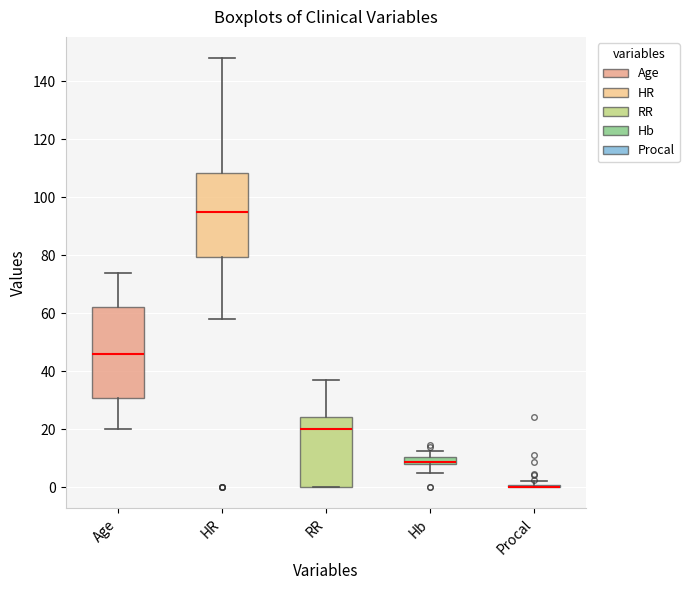

Which box is the tallest, from its lower edge to its upper edge?

Age